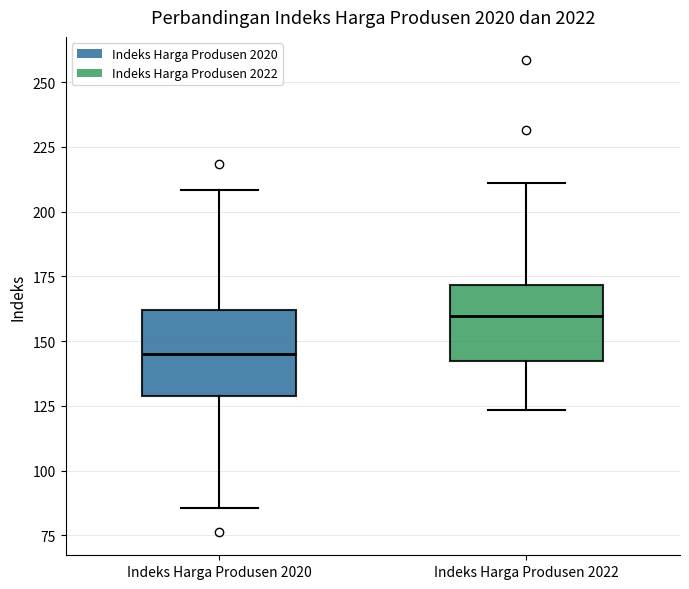

Which box has the lowest median line?

Indeks Harga Produsen 2020